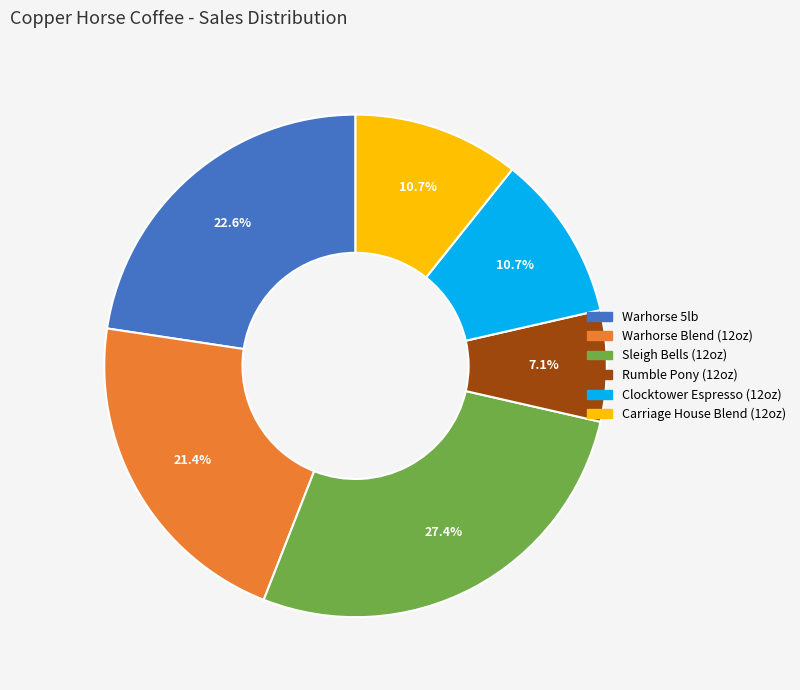

The Warhorse 5lb slice represents 23% of the pie. True or false?

True